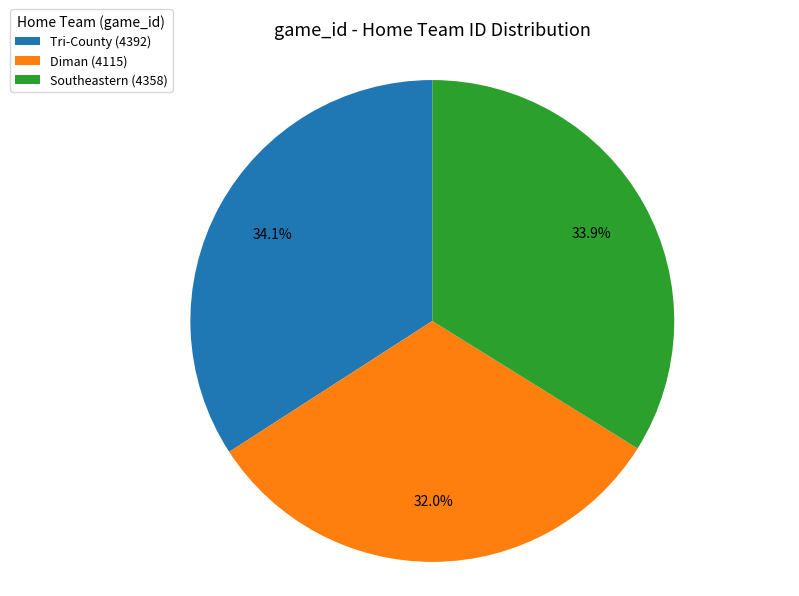

Combined, what portion of the pie is Southeastern (4358) and Tri-County (4392)?

68.0%